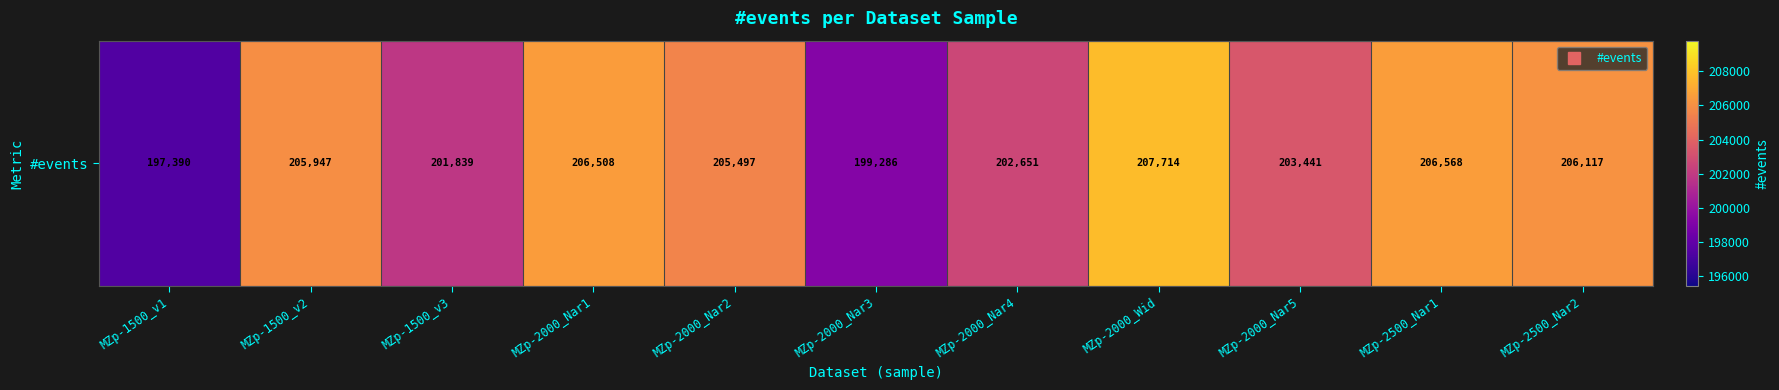

The chart shows a value of 113423 at MZp-2000_Nar5. True or false?

False